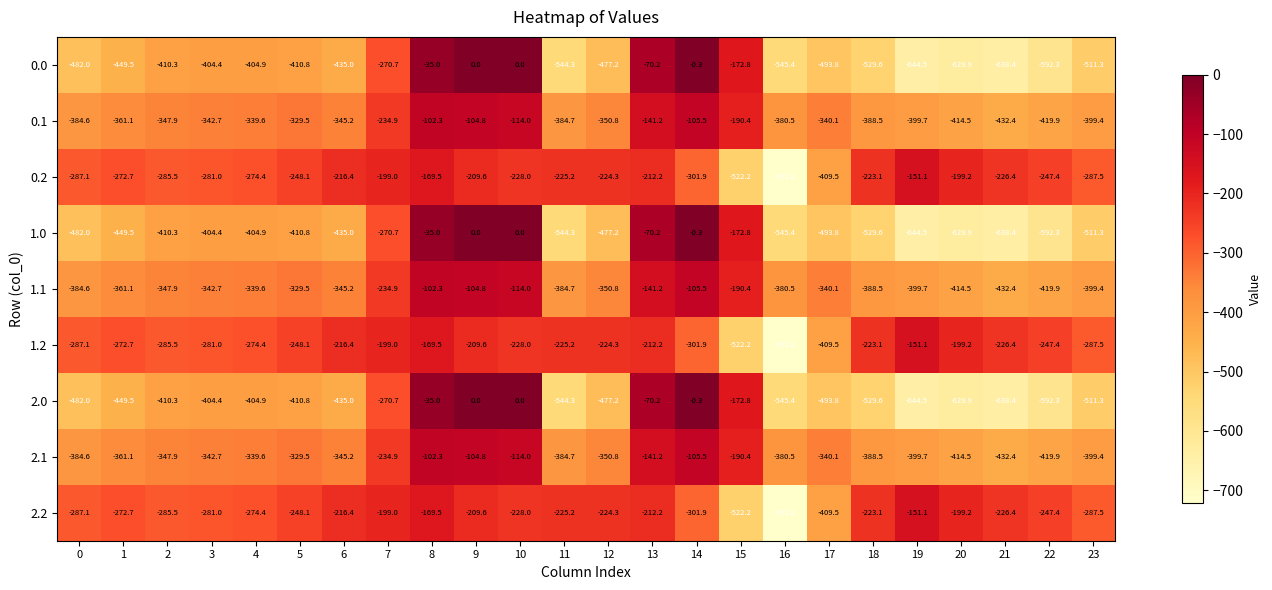

Is it true that 2.2 equals -212.2 at 13?

True